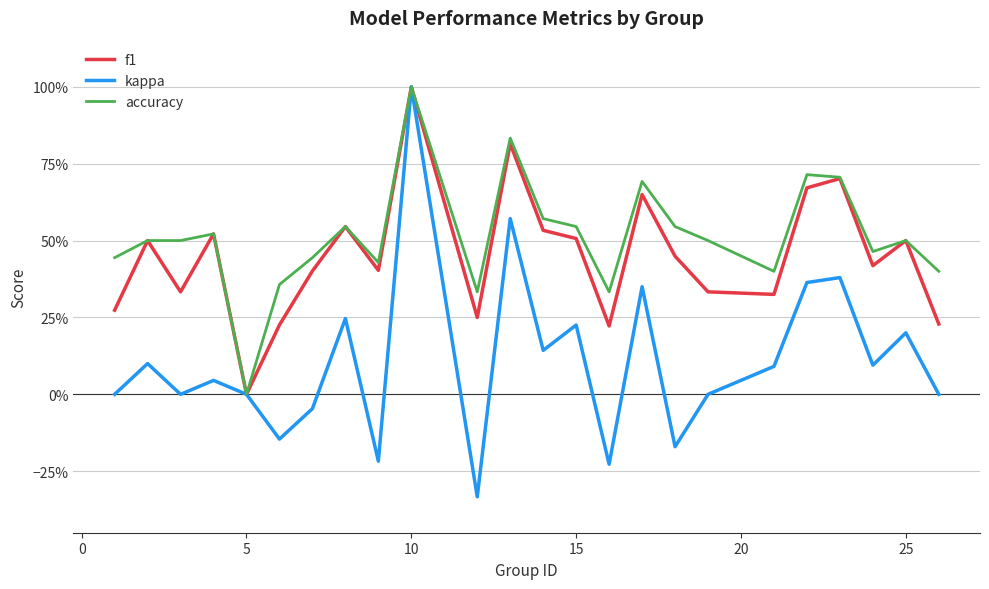

Does the chart display data point markers on the line(s)?

No